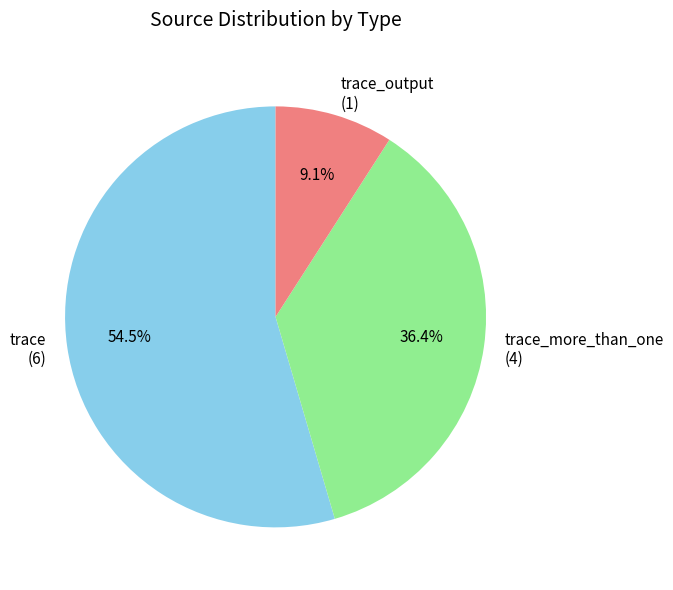

Is the sum of trace (6) and trace_output (1) greater than half?

Yes